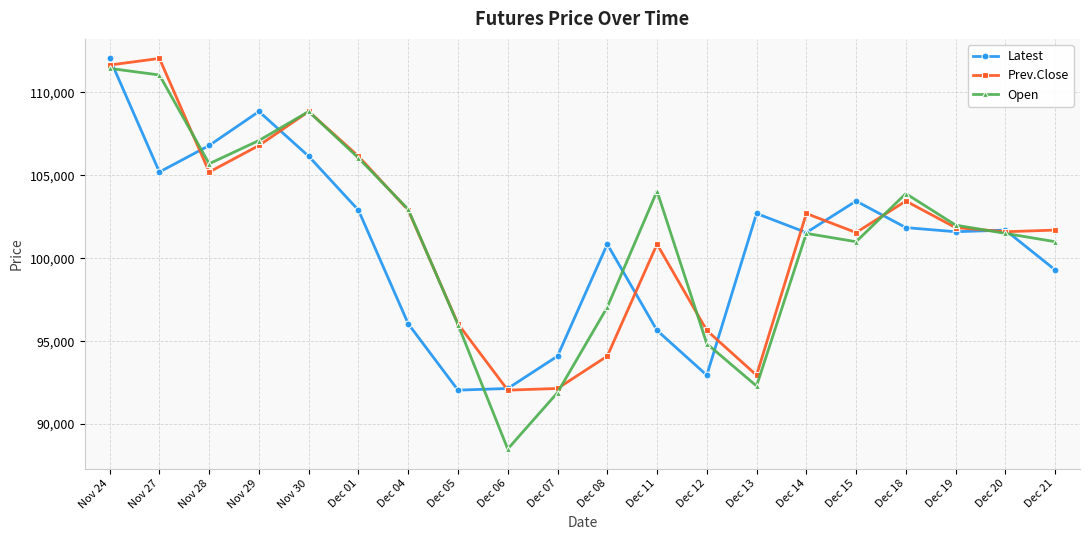

The Prev.Close series shows 108850 at Nov 30. True or false?

True